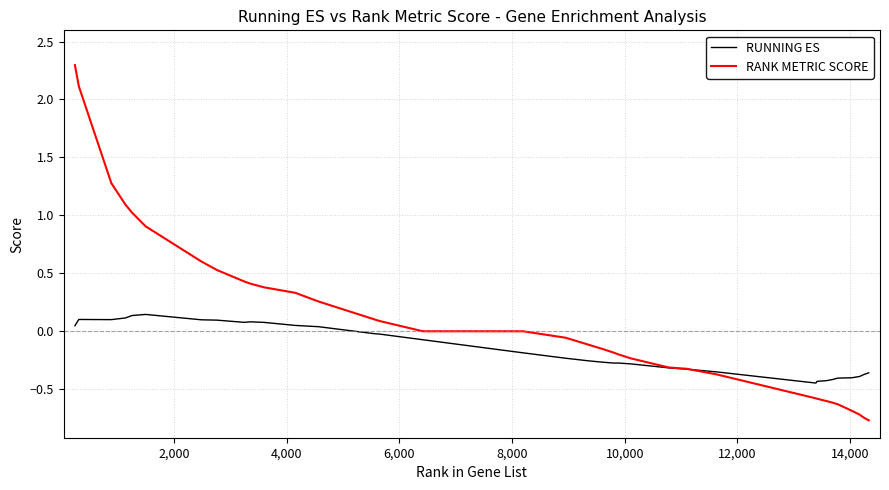

What is the maximum value for RANK METRIC SCORE?

2.3